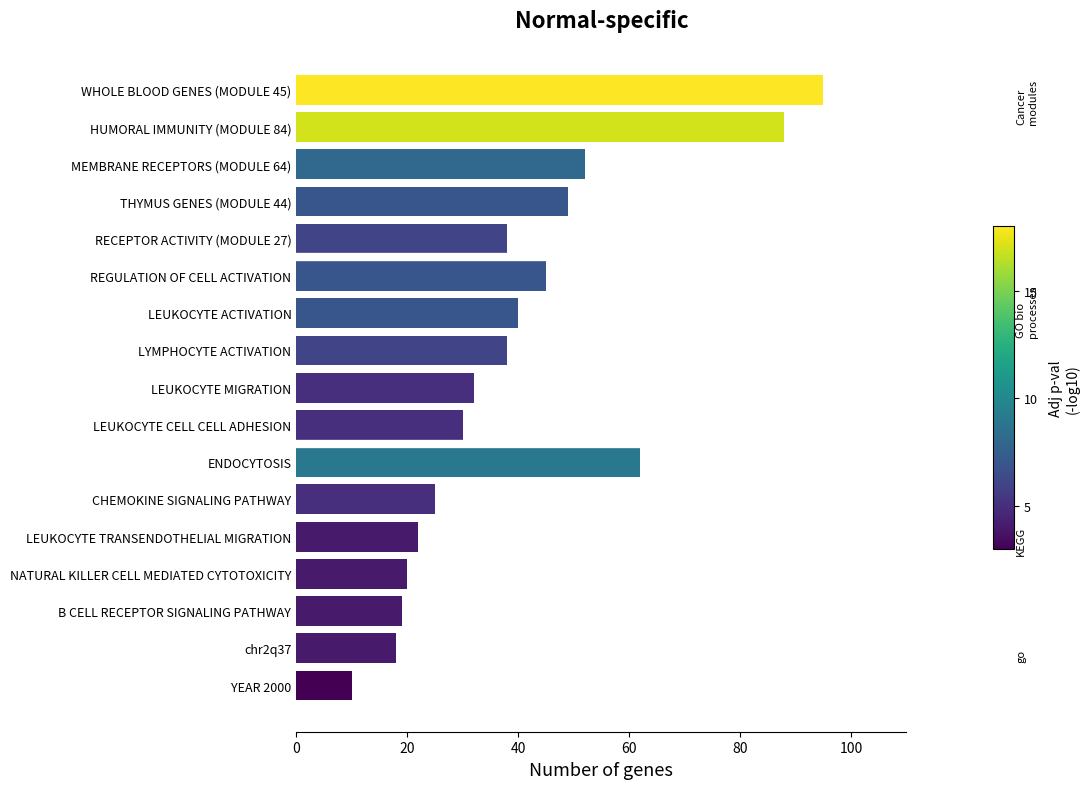

The chart shows a value of 5 at YEAR 2000. True or false?

False